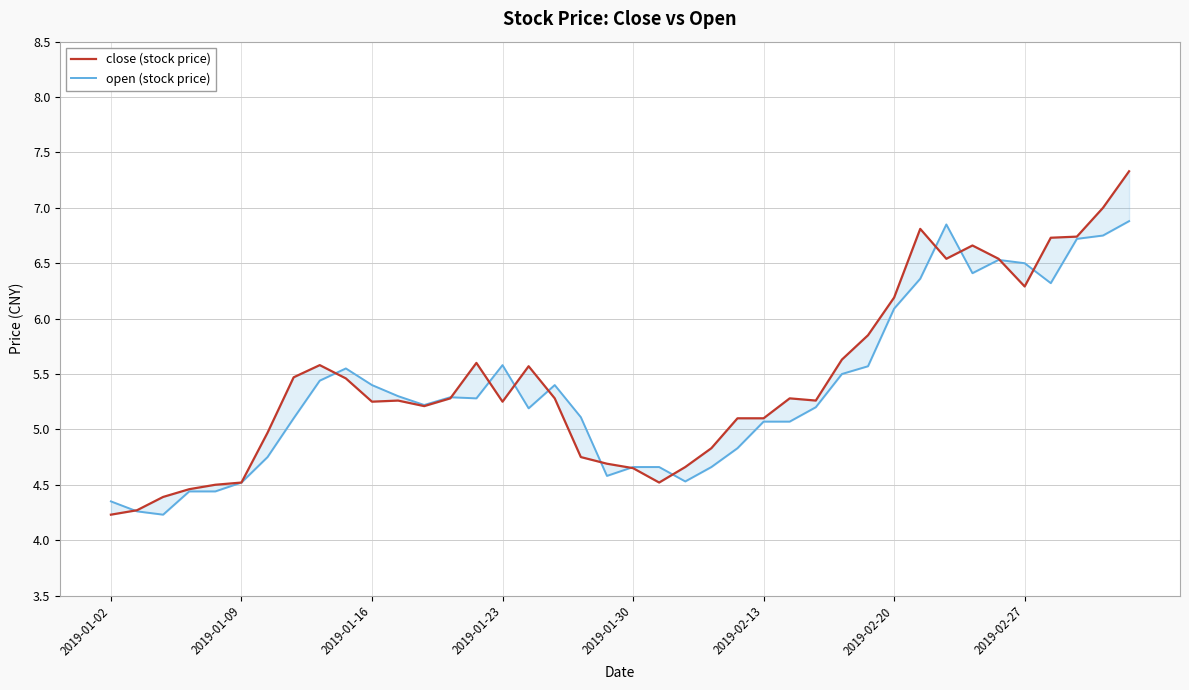

Rank the series by their maximum value, from highest to lowest.

close (stock price), open (stock price)